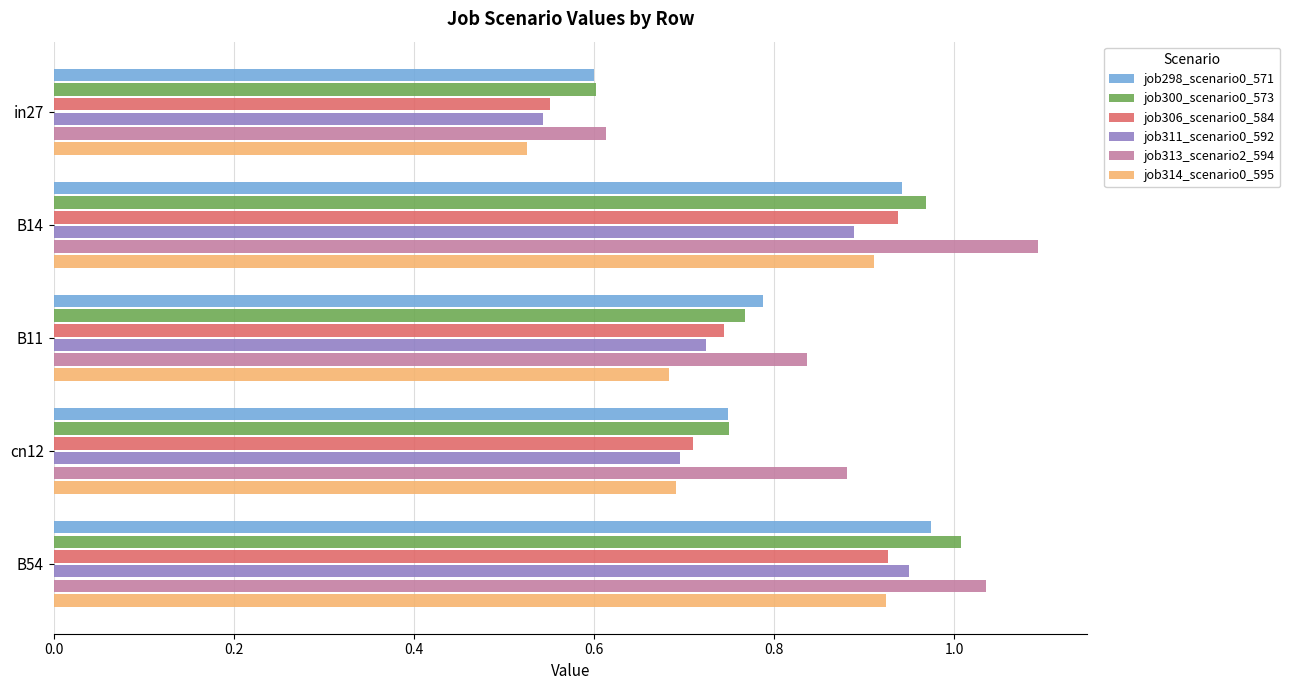

Rank the series by their maximum value, from highest to lowest.

job313_scenario2_594, job300_scenario0_573, job298_scenario0_571, job311_scenario0_592, job306_scenario0_584, job314_scenario0_595